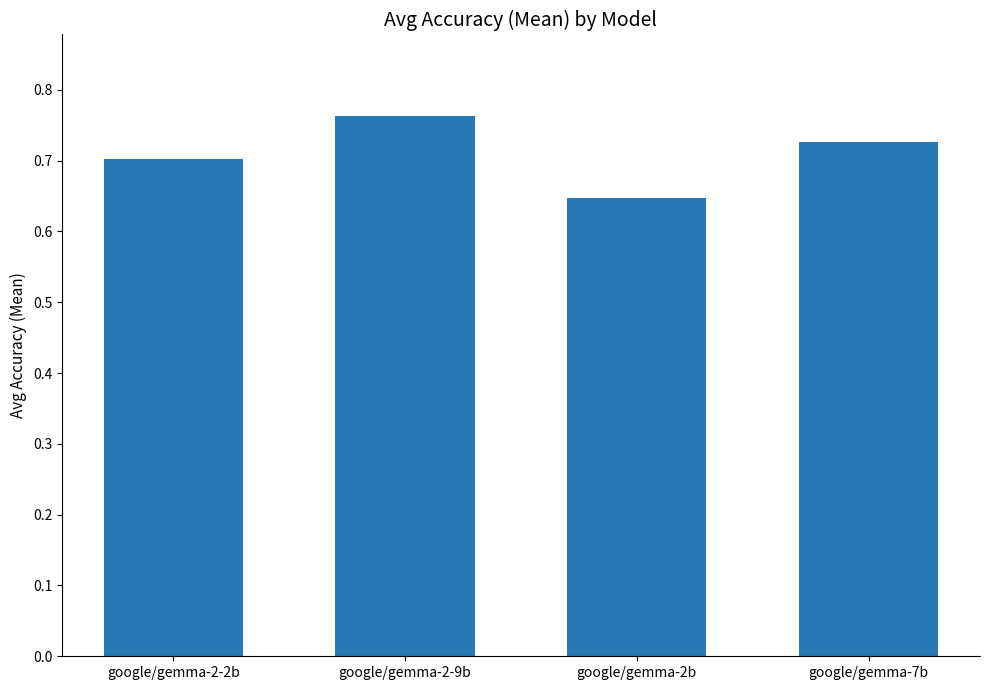

What position from the left is google/gemma-2b?

3